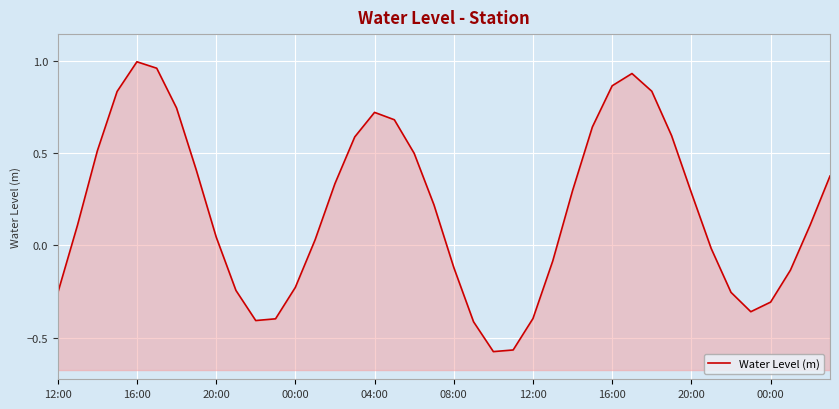

Count the number of categories in the chart.

40